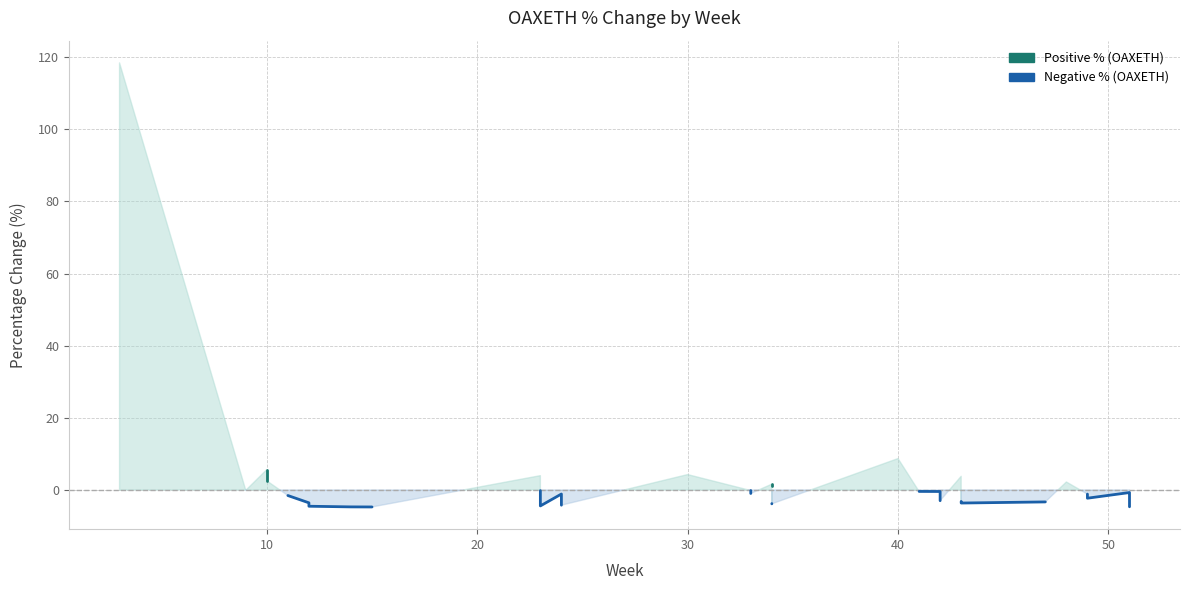

True or false: Negative % (OAXETH) and Positive % (OAXETH) intersect in this chart.

False